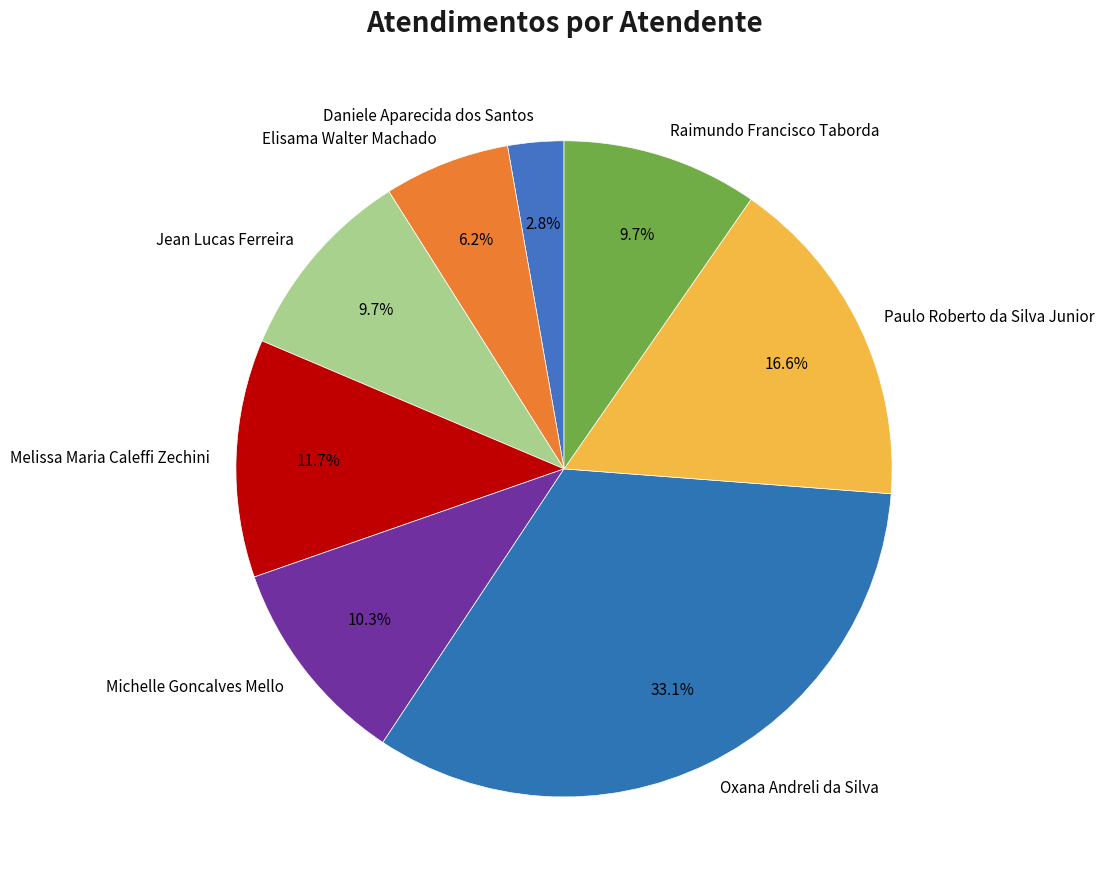

Between Jean Lucas Ferreira and Elisama Walter Machado, which is larger?

Jean Lucas Ferreira